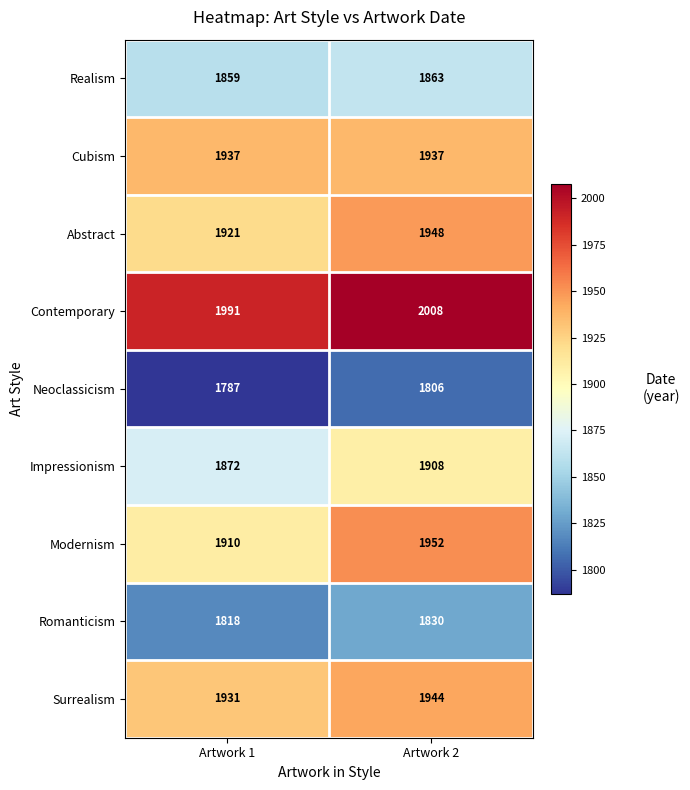

Reading right to left, what are all the values shown in this chart?

Realism: 1863	1859
Cubism: 1937	1937
Abstract: 1948	1921
Contemporary: 2008	1991
Neoclassicism: 1806	1787
Impressionism: 1908	1872
Modernism: 1952	1910
Romanticism: 1830	1818
Surrealism: 1944	1931